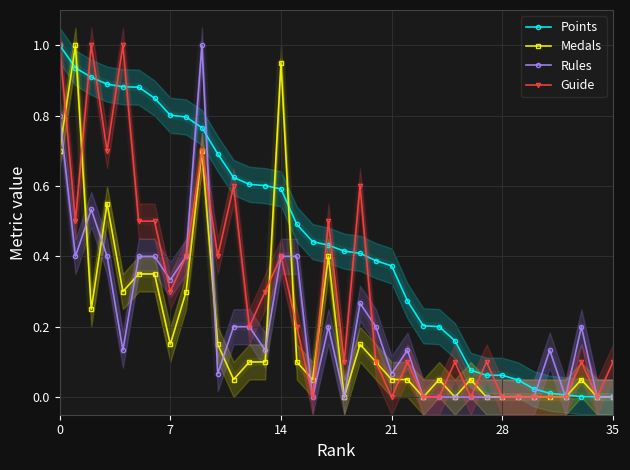

How many intersections are there between Medals and Guide?

10